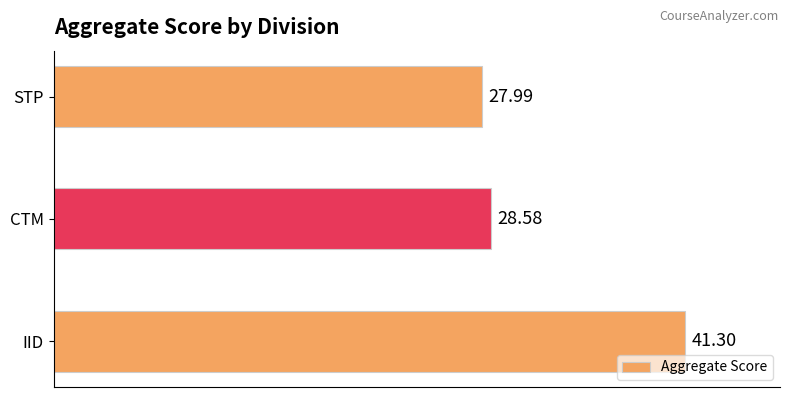

List the labels in order of value, largest first.

IID, CTM, STP